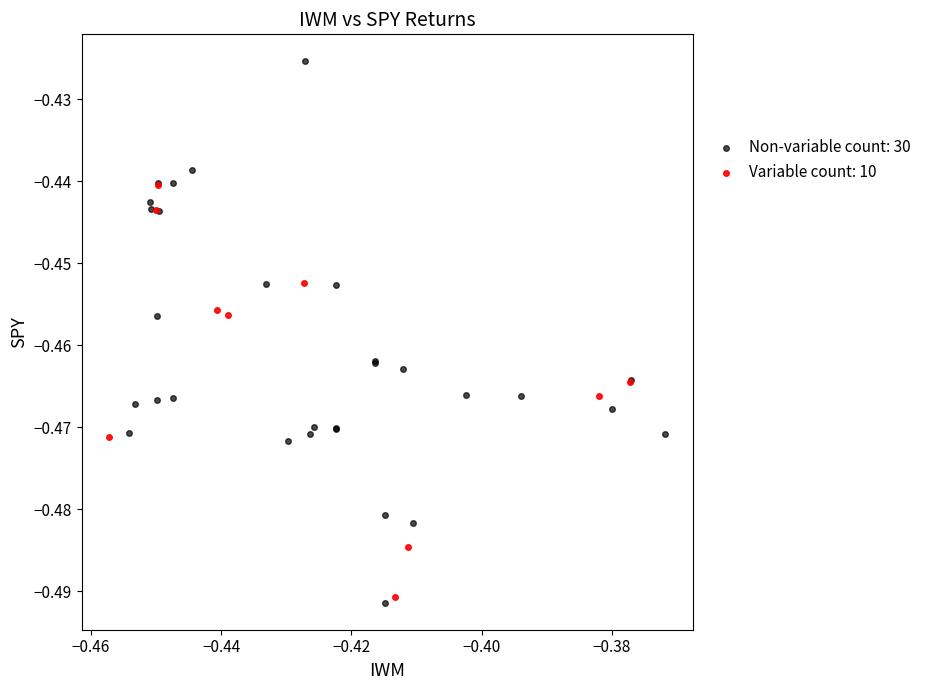

Which series contains the highest Y value?

Non-variable count: 30